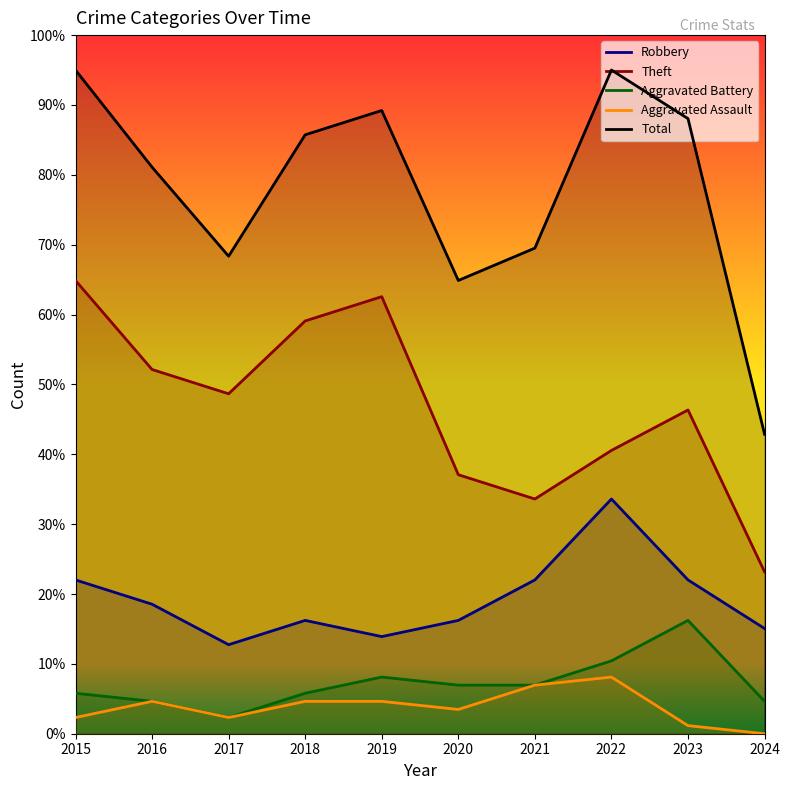

At 2021, list the series in order from smallest to largest.

Aggravated Battery, Aggravated Assault, Robbery, Theft, Total